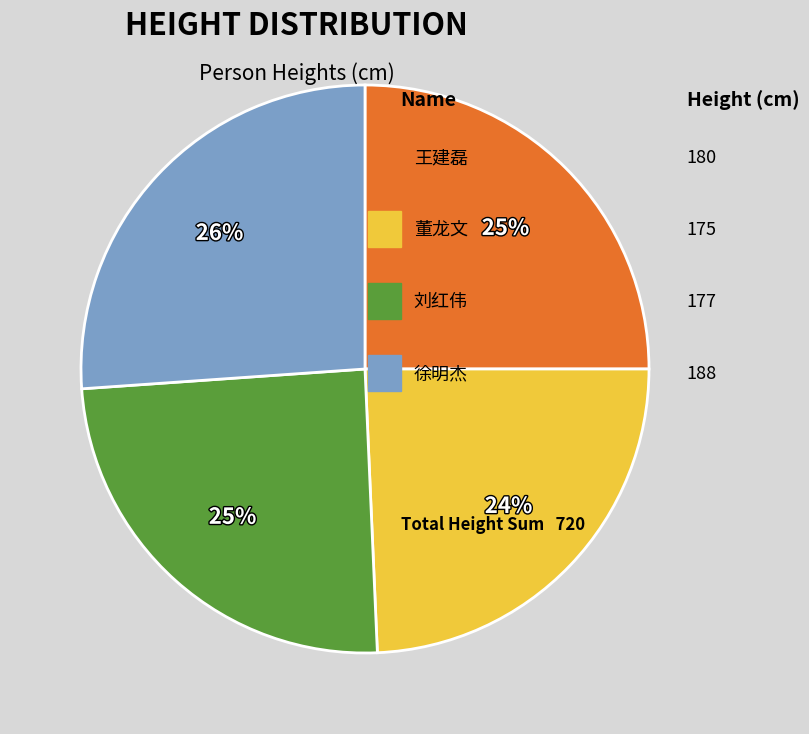

To the nearest percent, what is the difference between the largest and smallest slice percentages?

2%